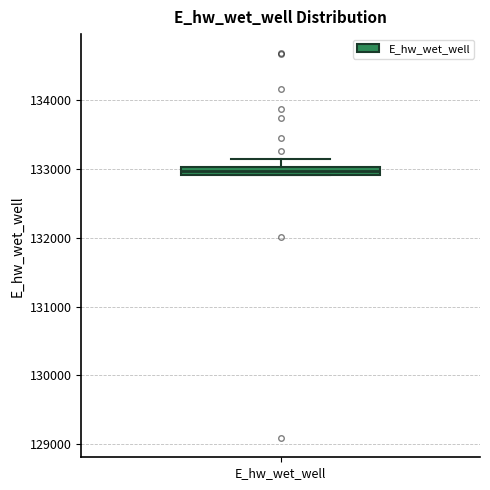

Where does the upper whisker of the box for E_hw_wet_well end on the y-axis? The values are not printed on the chart, so give them approximately, as read against the axis.

133200